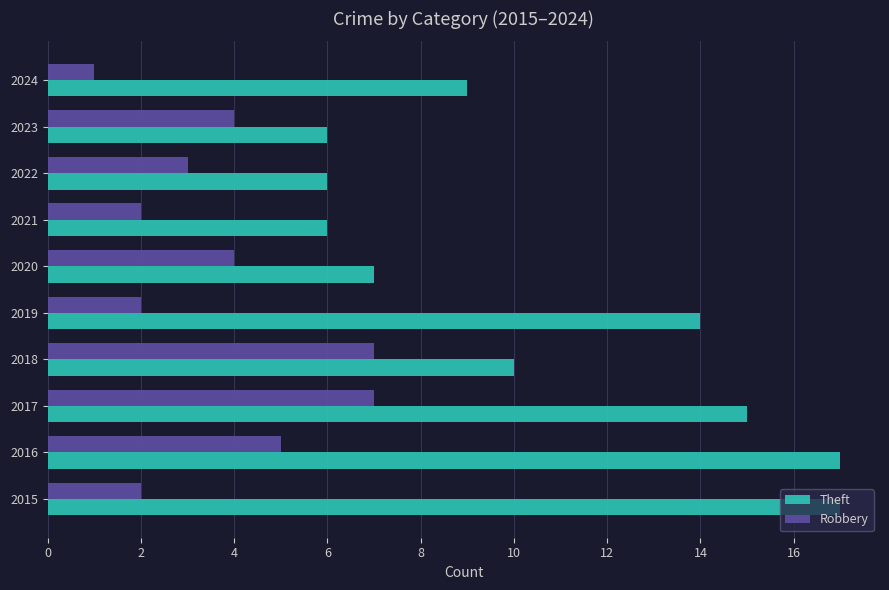

Which series has the widest spread of values?

Theft